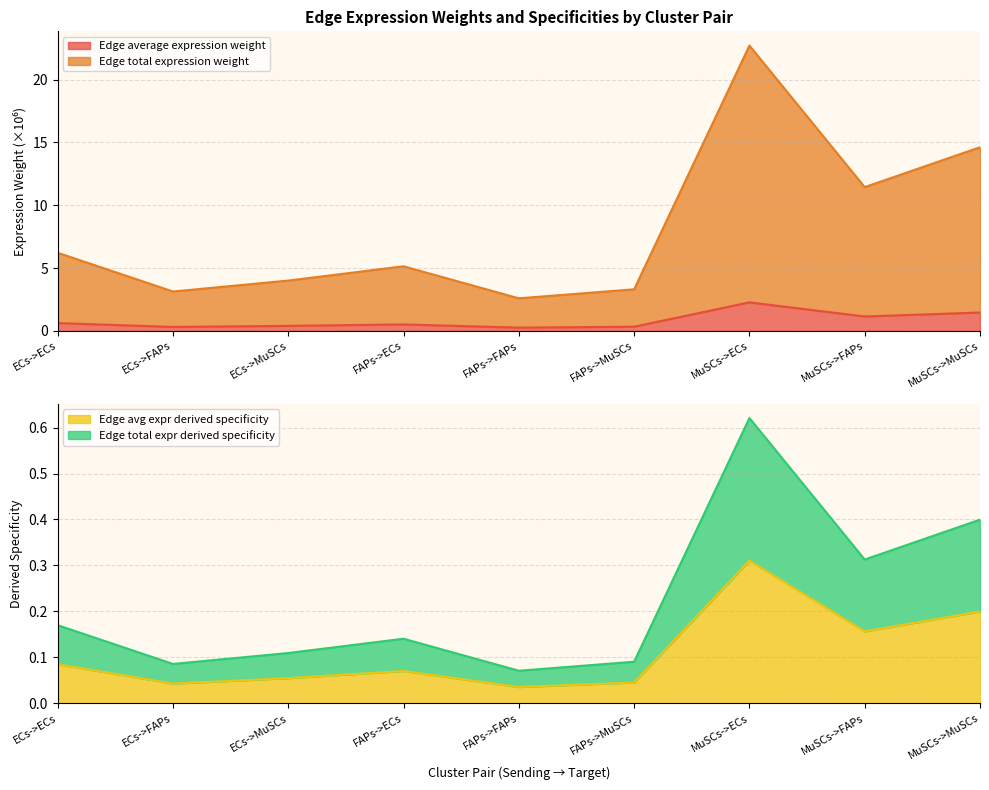

What are all the series names shown in the legend?

Edge average expression weight, Edge total expression weight, Edge avg expr derived specificity, Edge total expr derived specificity